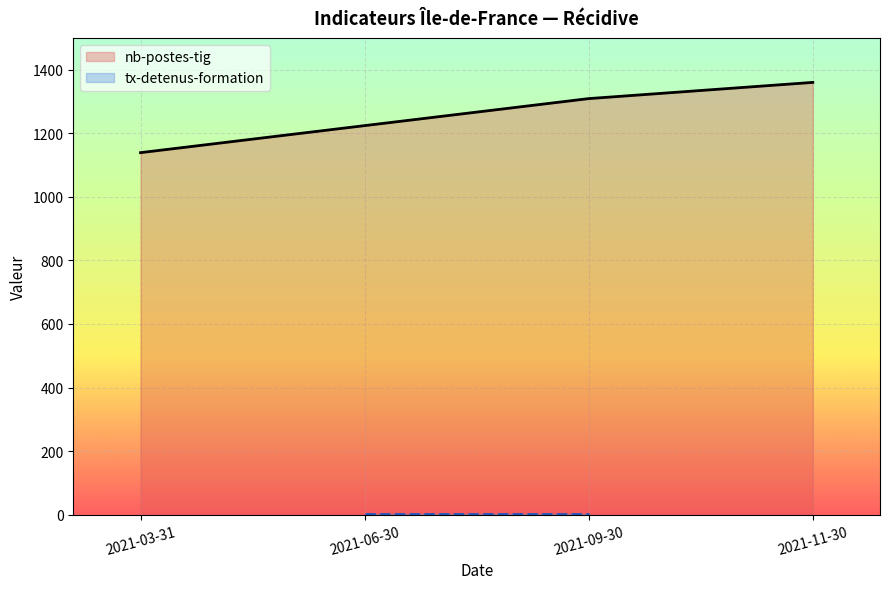

Where is nb-postes-tig nearest to the value 1249?

2021-09-30